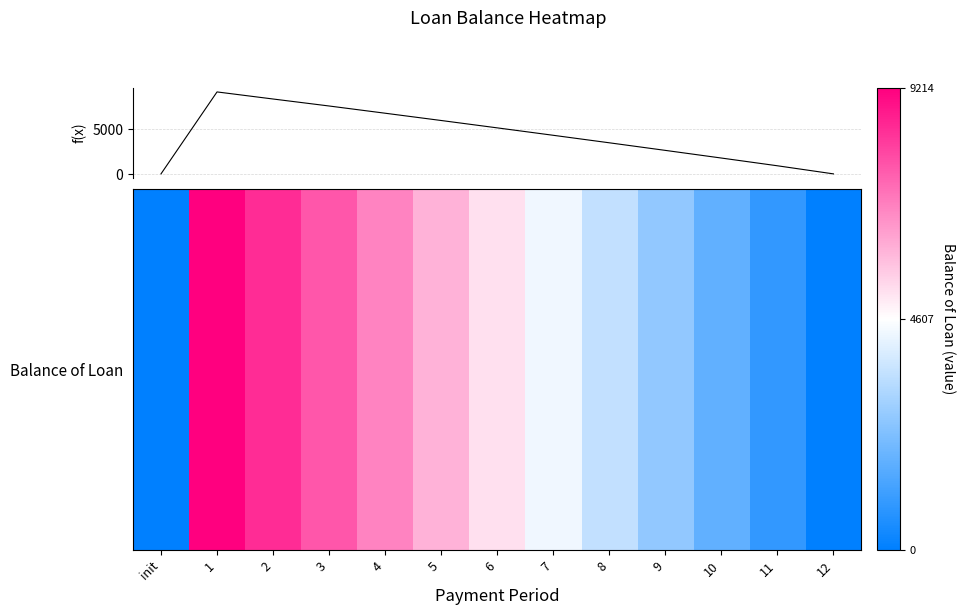

What is the greatest value displayed?

9214.2